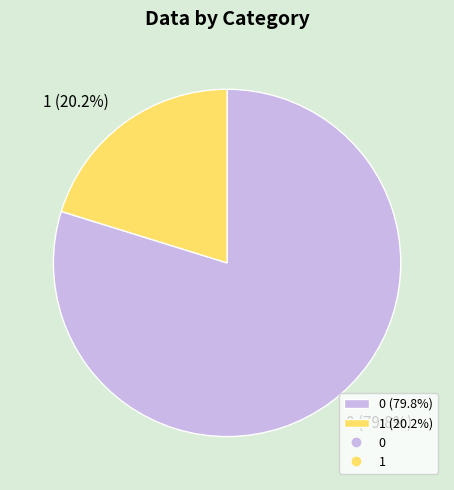

Count the number of slices in the pie.

2